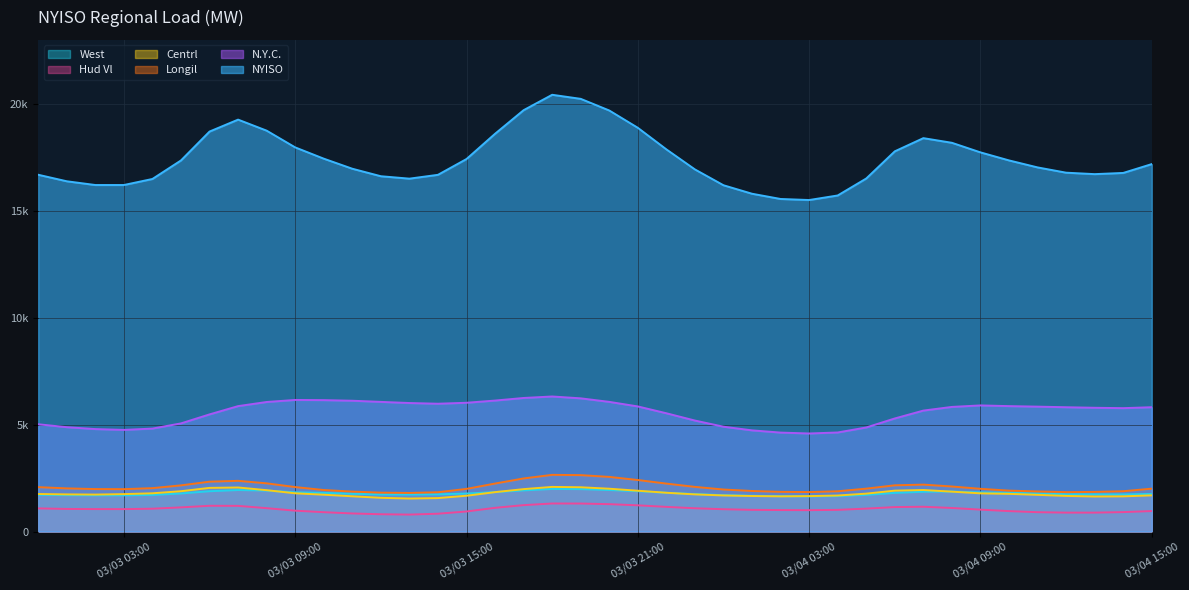

Where is NYISO nearest to the value 17970?

03/03 09:00